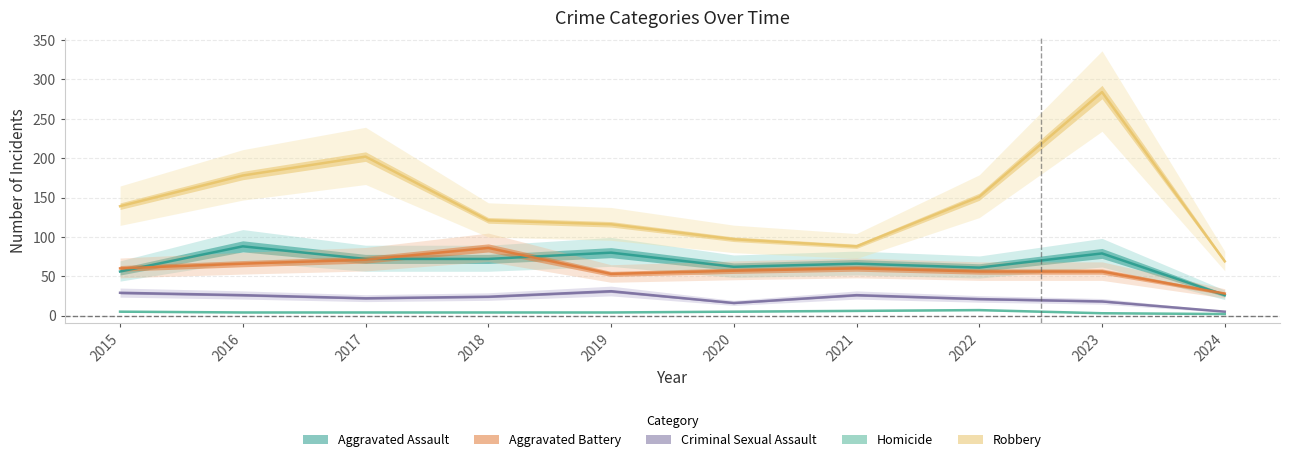

At which category does Aggravated Assault reach its first local valley?

2020